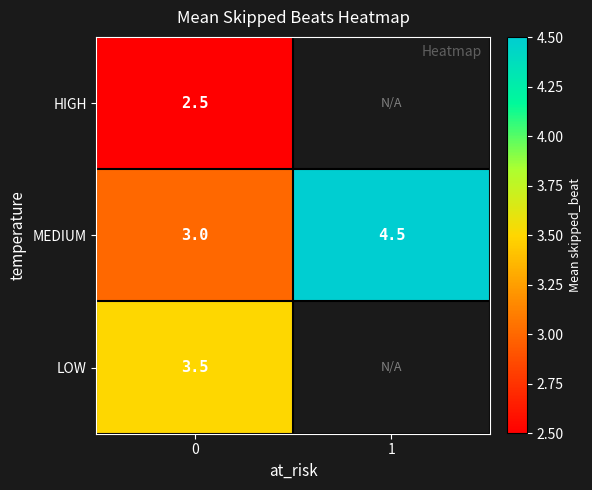

Rank the series at 0 from lowest to highest value.

HIGH, MEDIUM, LOW